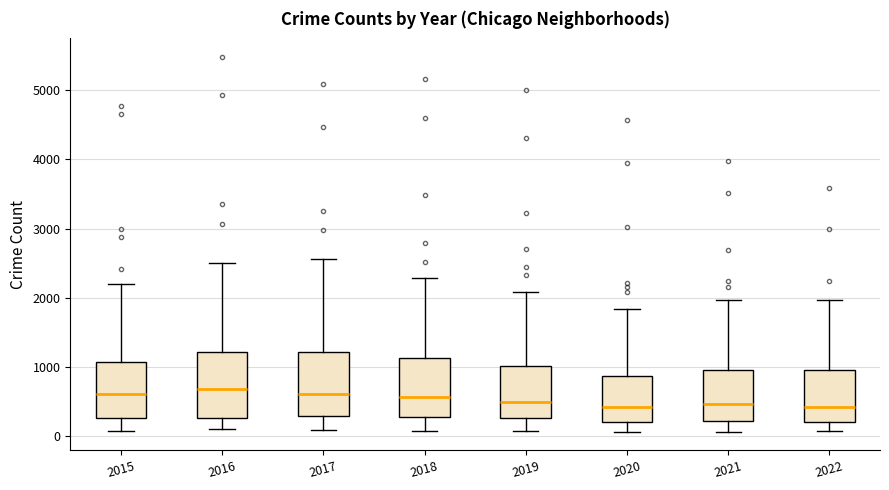

Reading left to right, read every box against the y-axis: the position of its median line, the range the box covers, and the ends of its whiskers. The values are not printed on the chart, so give them approximately, as read against the axis.

2015: median 600, box 300 to 1100, whiskers 100 to 2200
2016: median 700, box 300 to 1200, whiskers 100 to 2500
2017: median 600, box 300 to 1200, whiskers 100 to 2600
2018: median 600, box 300 to 1100, whiskers 100 to 2300
2019: median 500, box 300 to 1000, whiskers 100 to 2100
2020: median 400, box 200 to 900, whiskers 100 to 1800
2021: median 500, box 200 to 1000, whiskers 100 to 2000
2022: median 400, box 200 to 1000, whiskers 100 to 2000